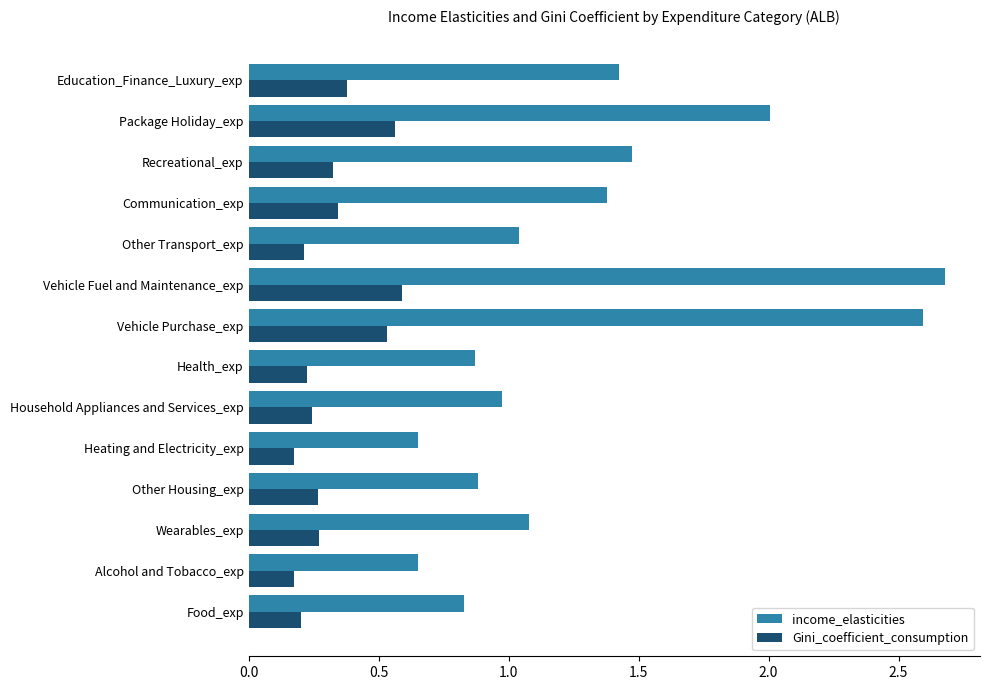

What is the difference between the highest and lowest values at Vehicle Purchase_exp?

2.1